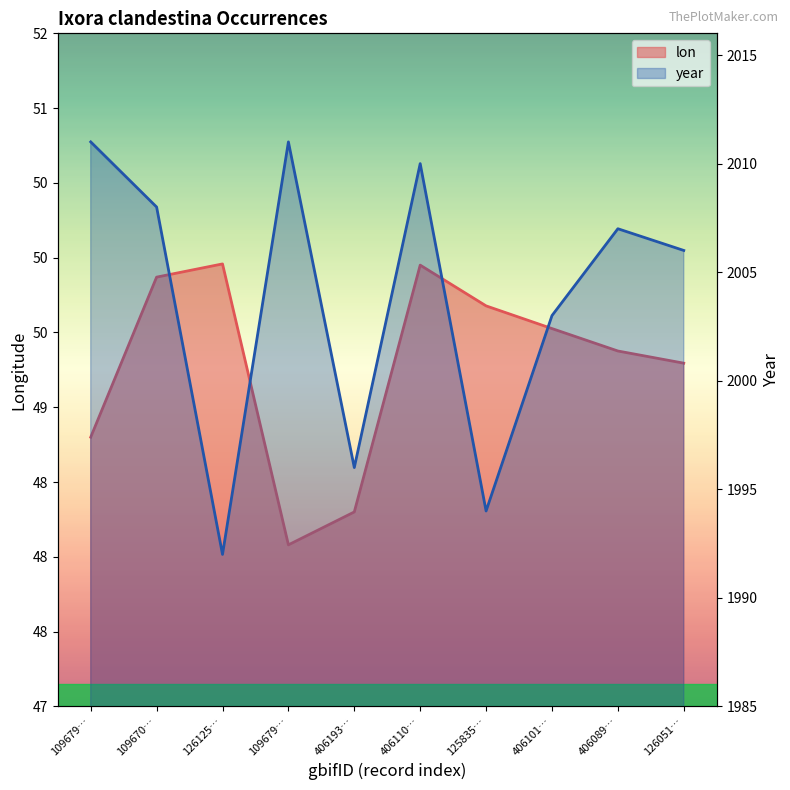

How many lines are shown in the chart?

2